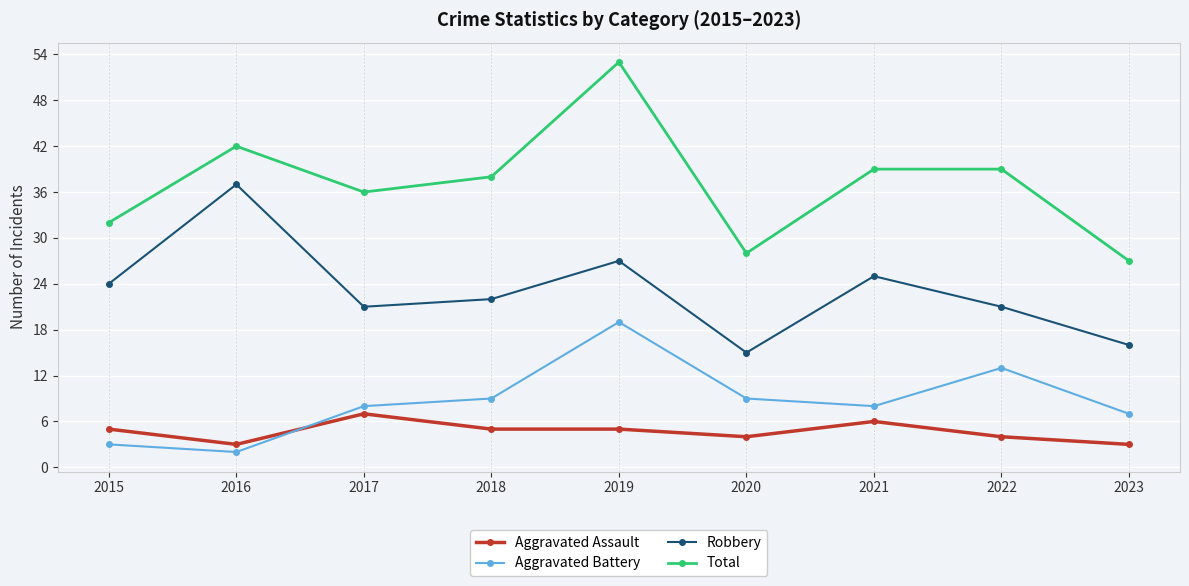

The value of Total at 2015 is 32. True or false?

True